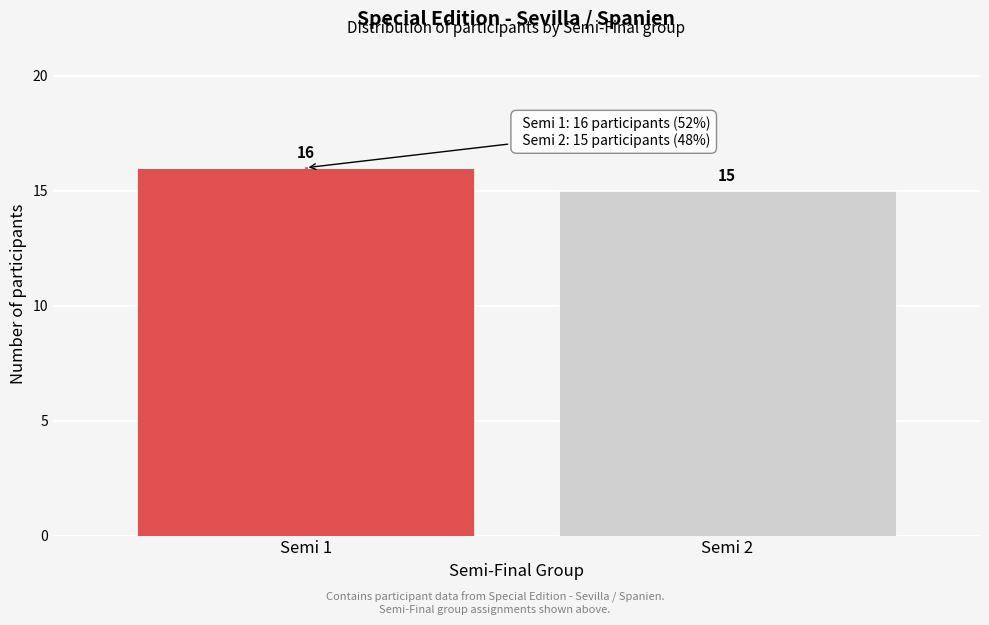

Reading right to left, list all the values displayed in this chart.

15	16